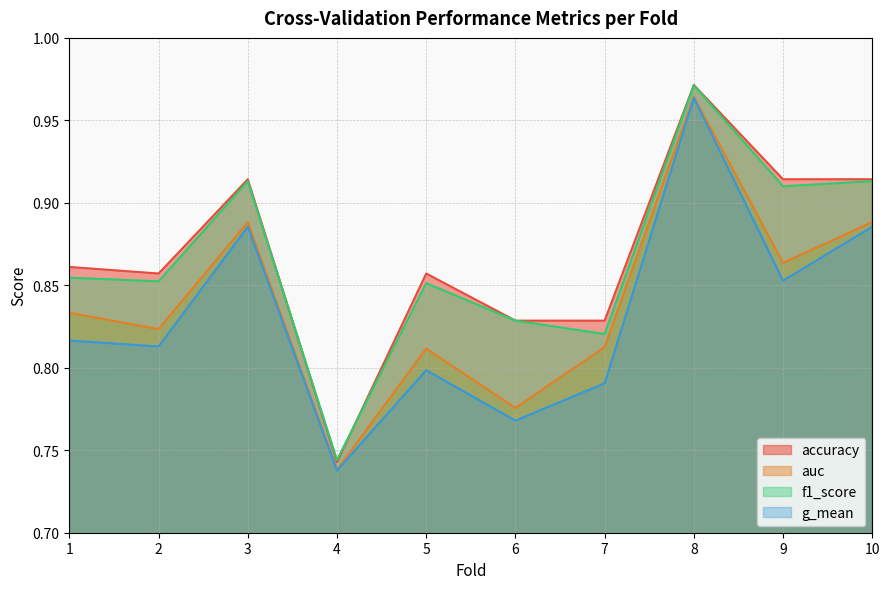

Which series changed the most between 2 and 4?

accuracy